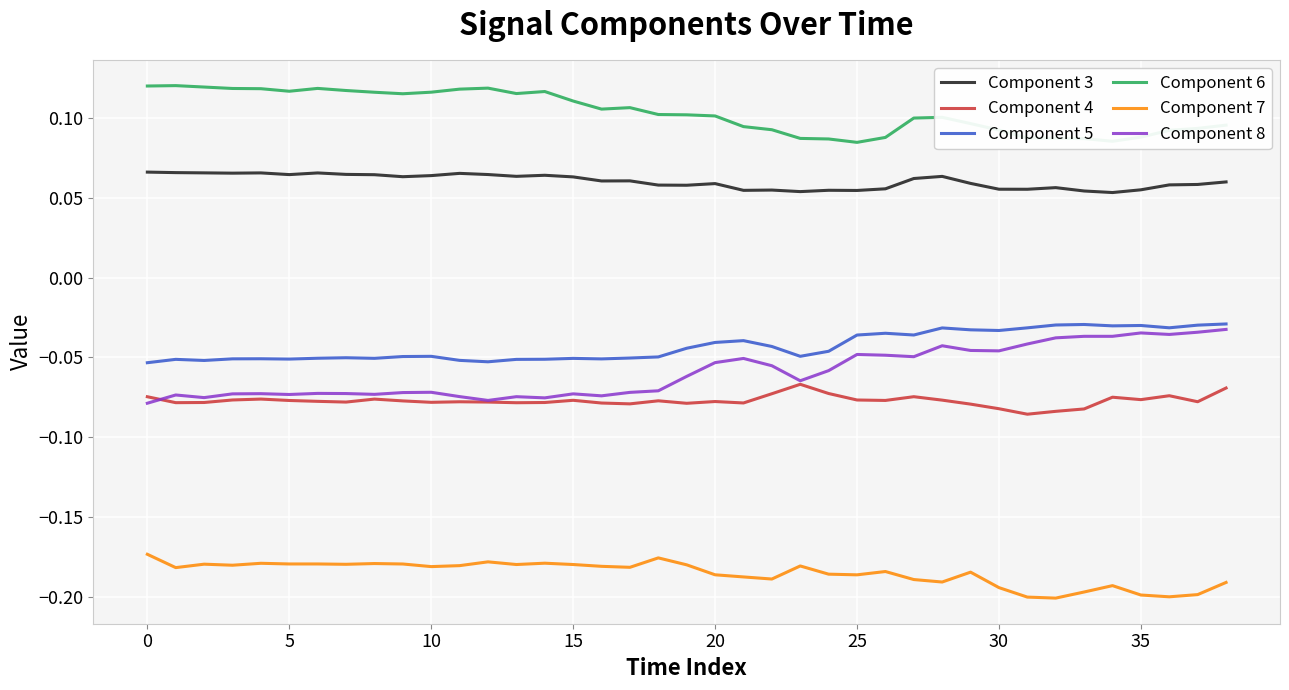

True or false: Component 5 has more than 0 points higher than both neighbors.

True